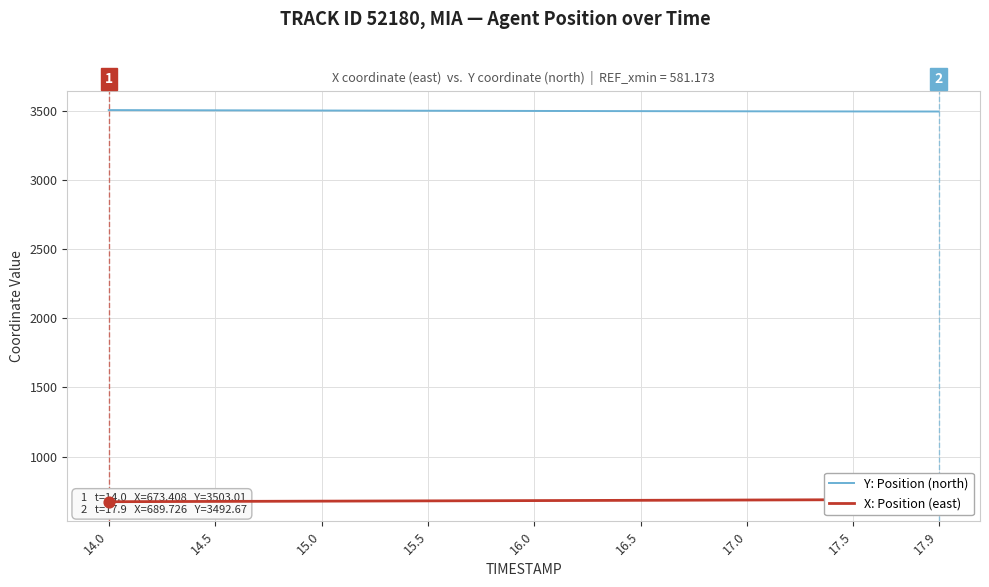

At which category is the sum across all series the highest?

17.9